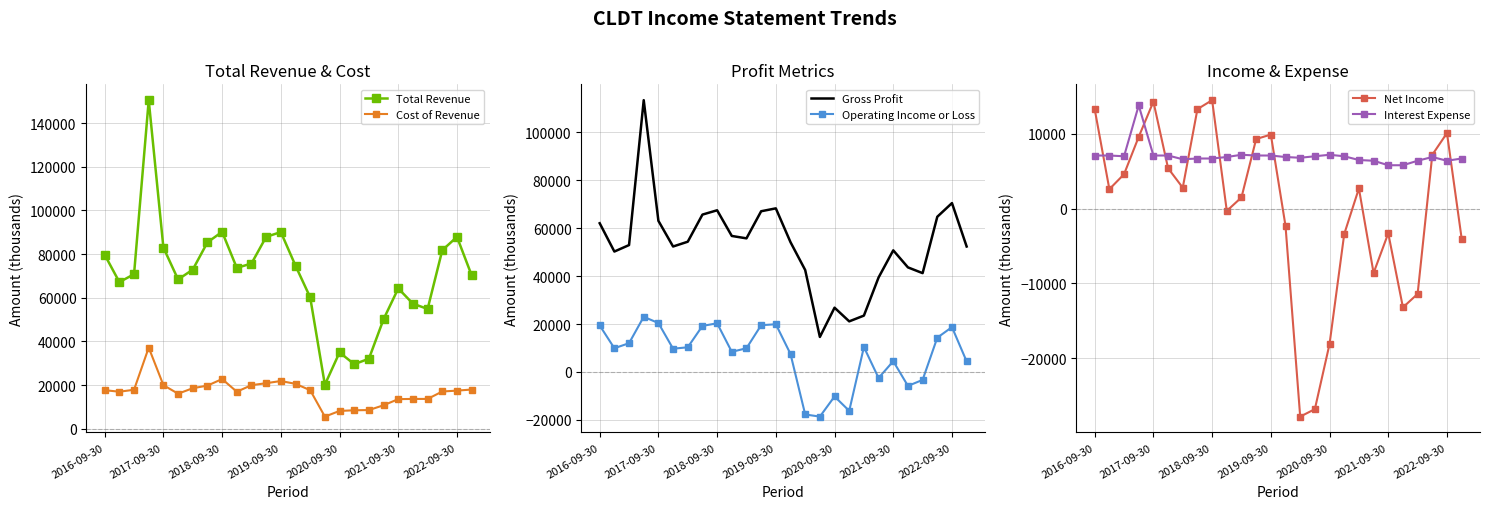

List the series in order of their peak value, highest first.

Total Revenue, Gross Profit, Cost of Revenue, Operating Income or Loss, Net Income, Interest Expense